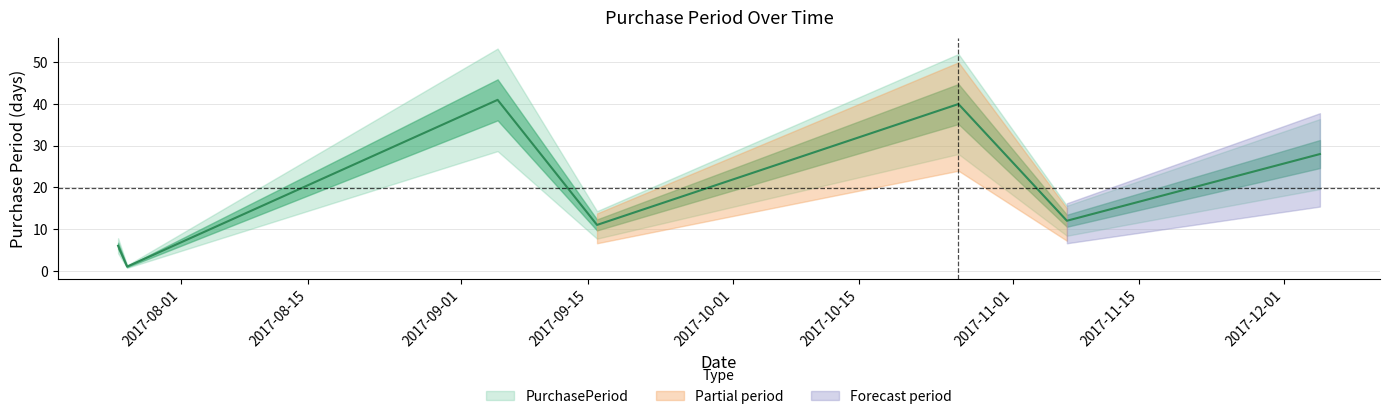

What is the smallest value displayed?

1